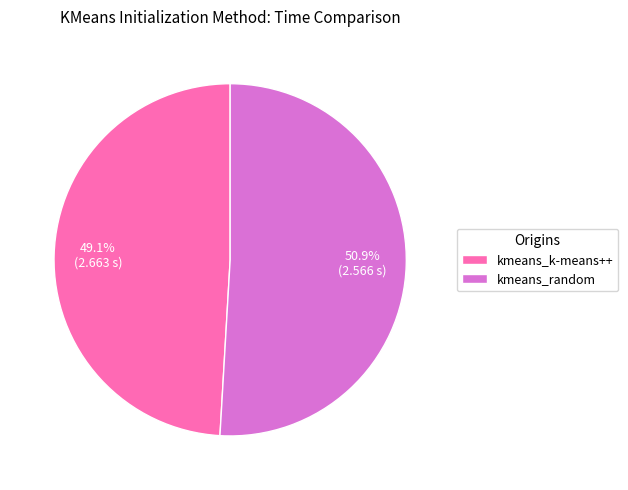

To the nearest percent, what is the combined percentage of kmeans_k-means++ and kmeans_random?

100%